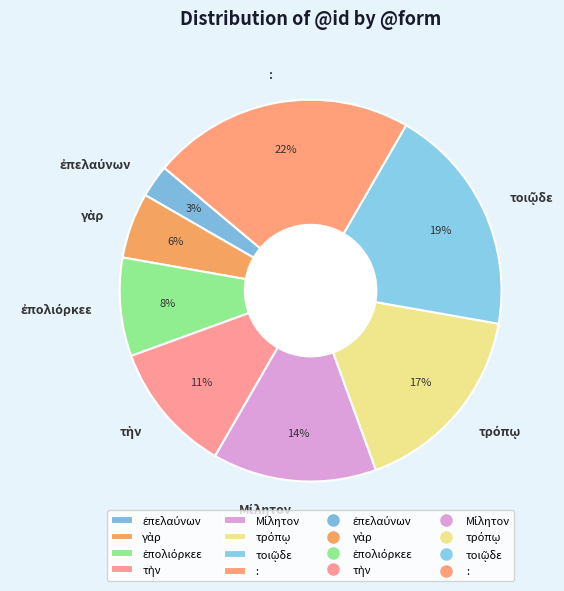

Is it true that : is 22% of the pie?

True